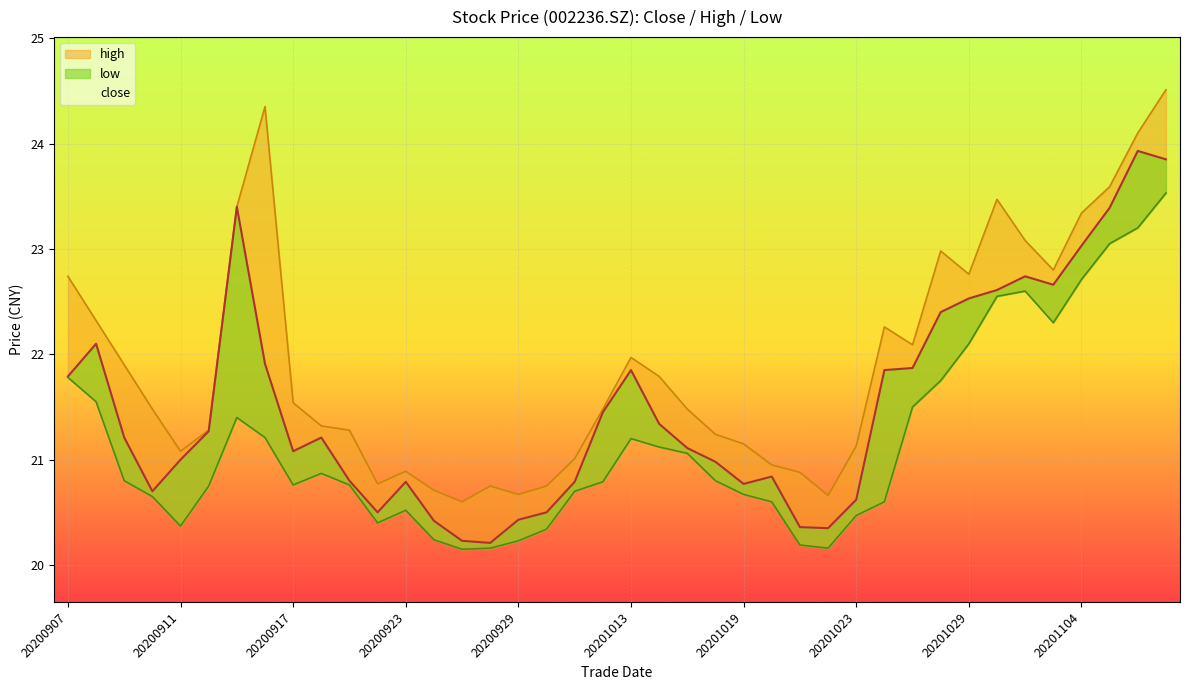

What is the value of the close point at the 7th from the left?

23.4